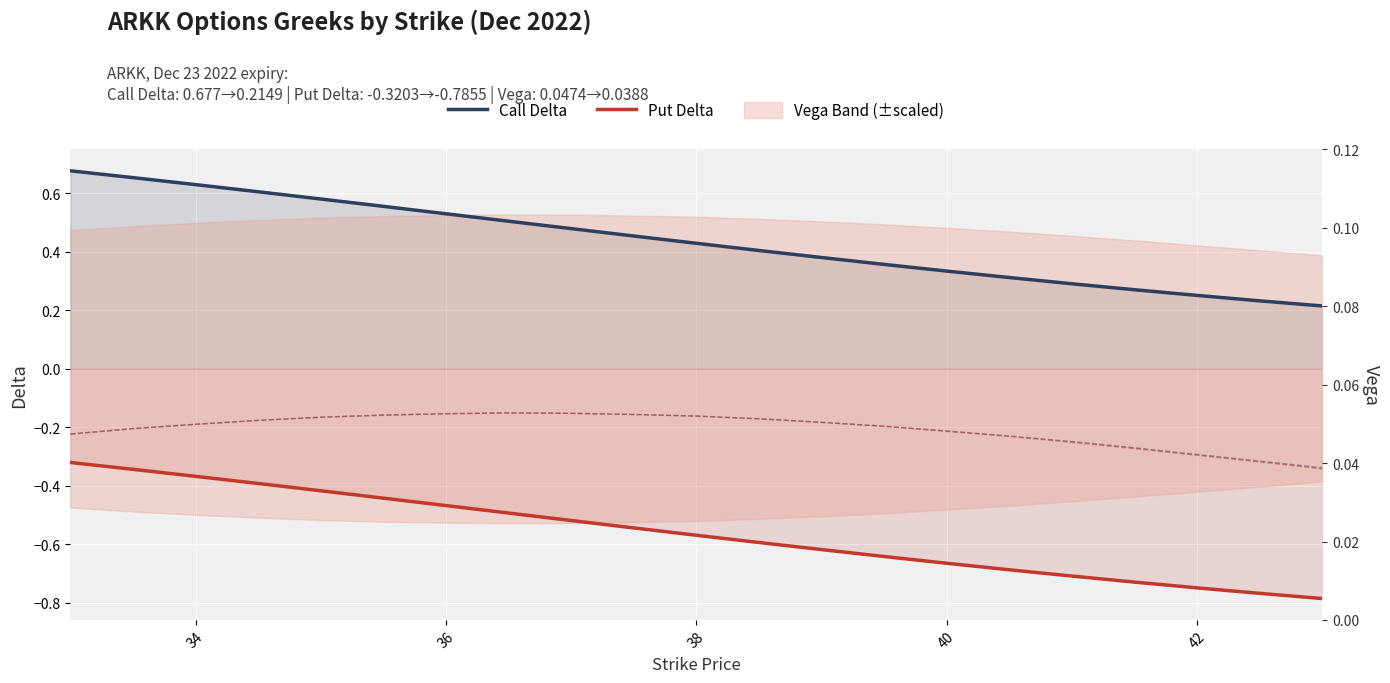

The value of Put Delta at 40 is -1.1. True or false?

False